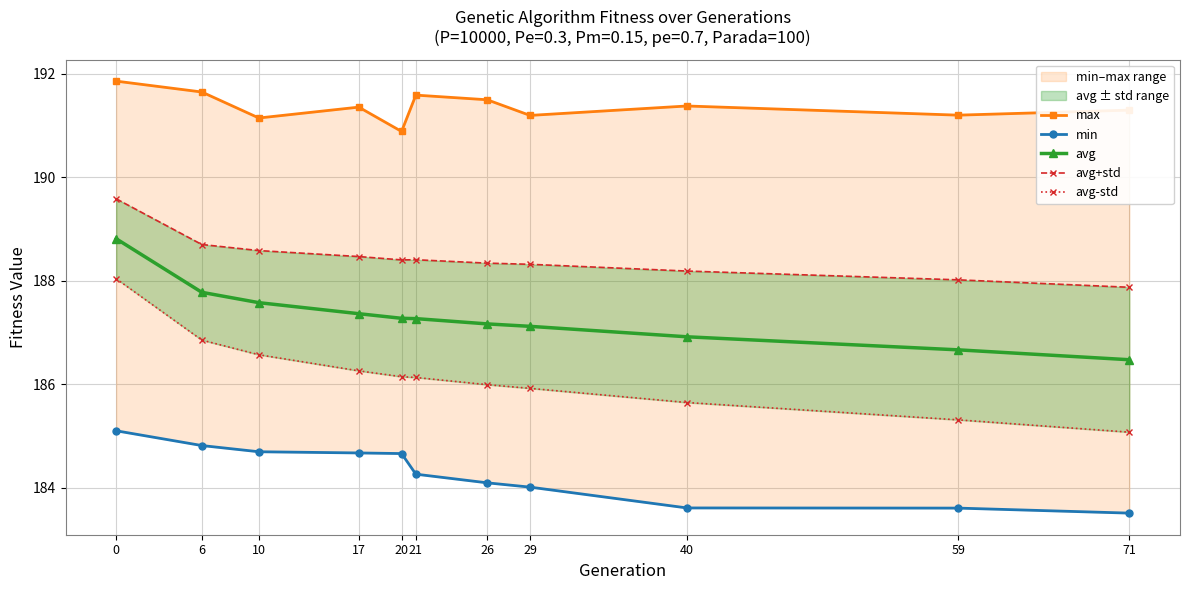

How many data points in avg are less than 187?

3